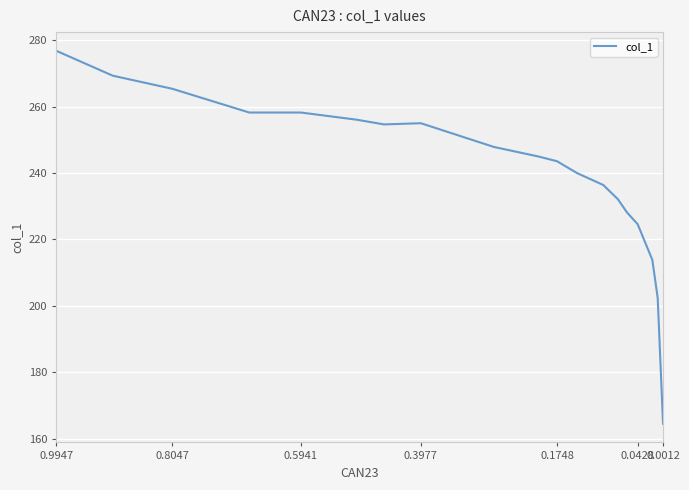

Reading left to right, transcribe all the data shown in this chart.

276.8	269.3	265.4	258.2	258.2	256.1	254.6	255.0	247.9	245.0	243.6	240.0	236.4	232.1	228.2	224.6	213.9	202.4	164.5